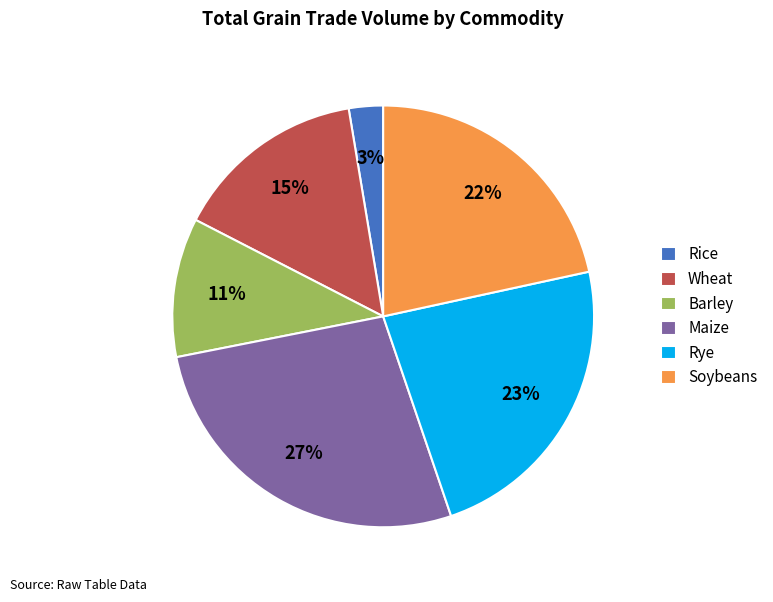

To the nearest percent, what is the combined percentage of Rice and Rye?

26%